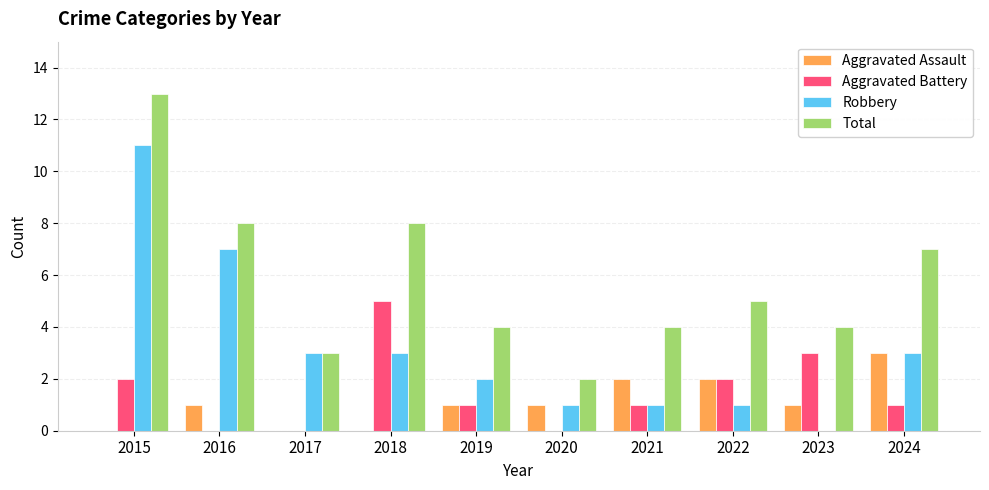

What is the total value across all series at 2015?

26